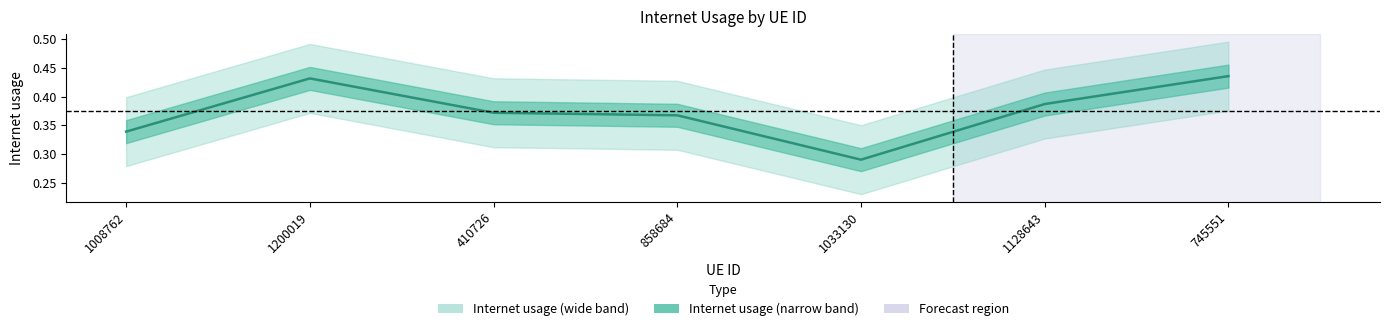

True or false: the data has more than 1 interior local peaks.

False